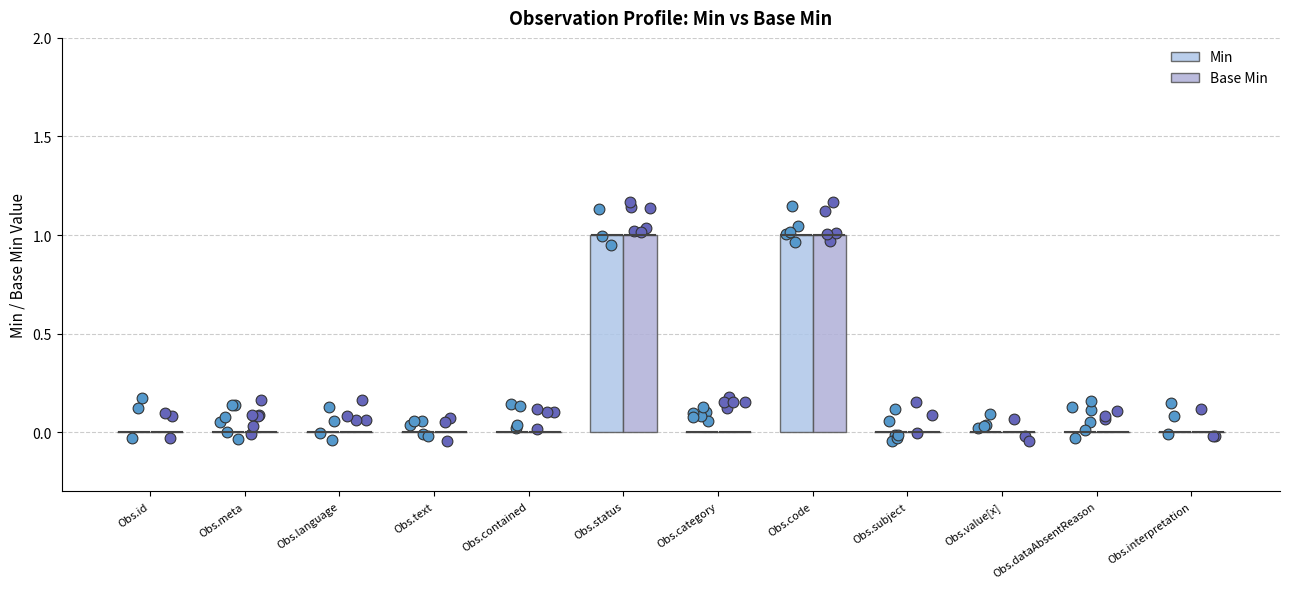

Which series has the largest total across all categories?

Min